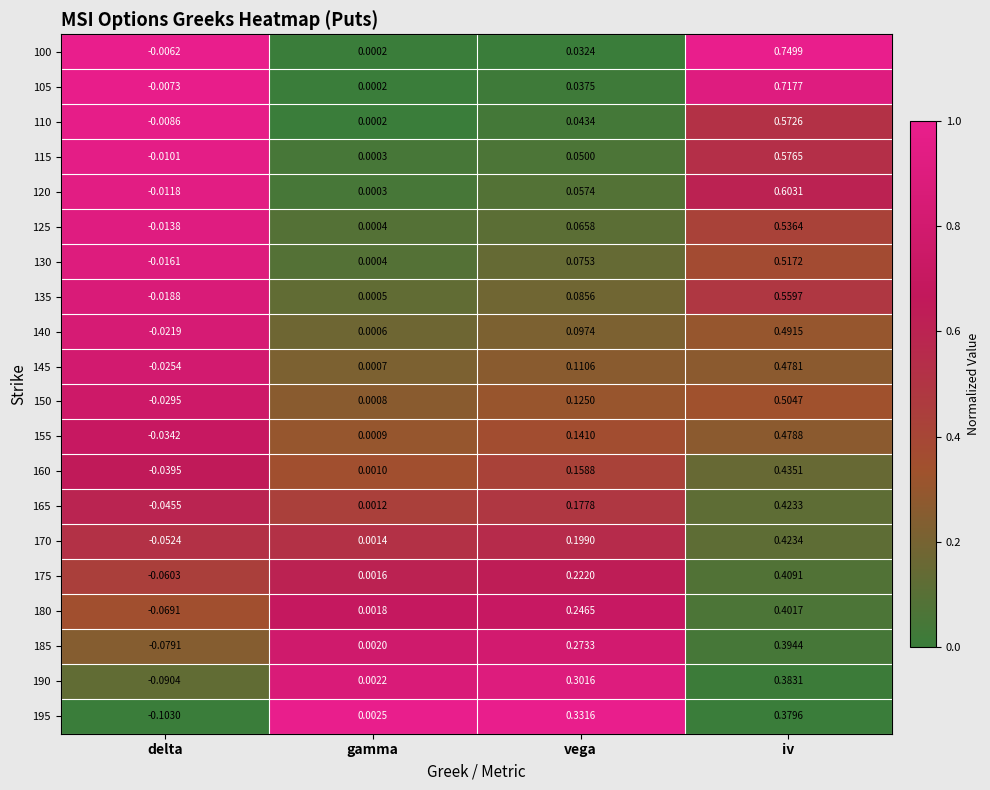

At which label is 100 closest to 0?

gamma